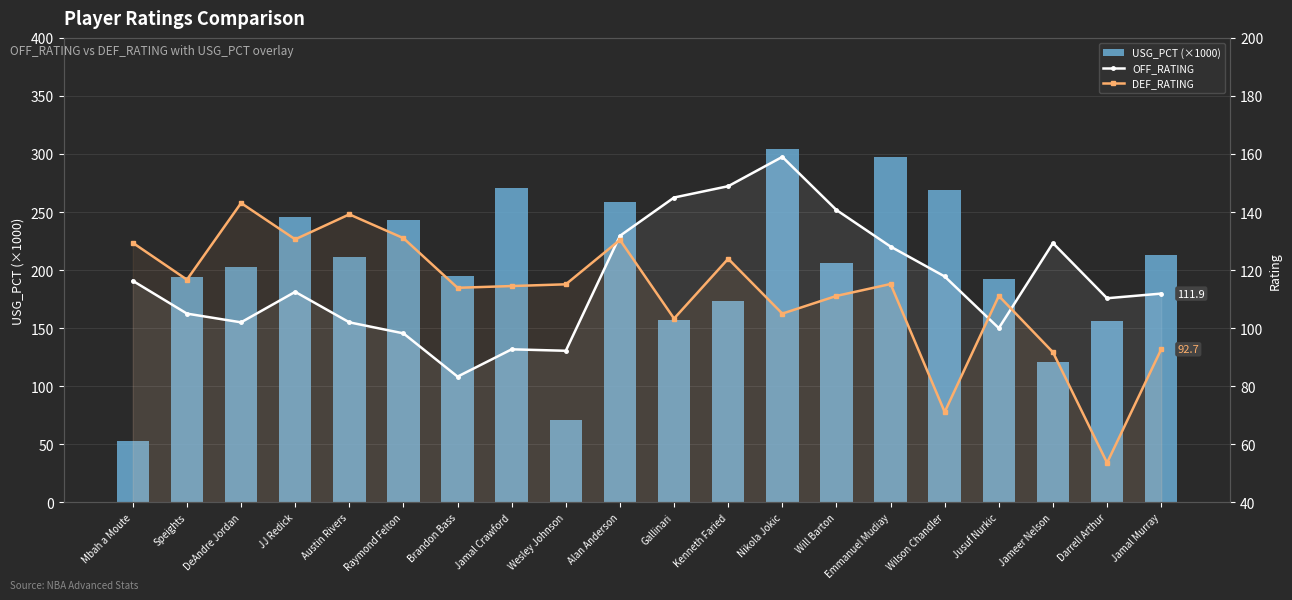

What is the label of the 19th bar from the left?

Darrell Arthur